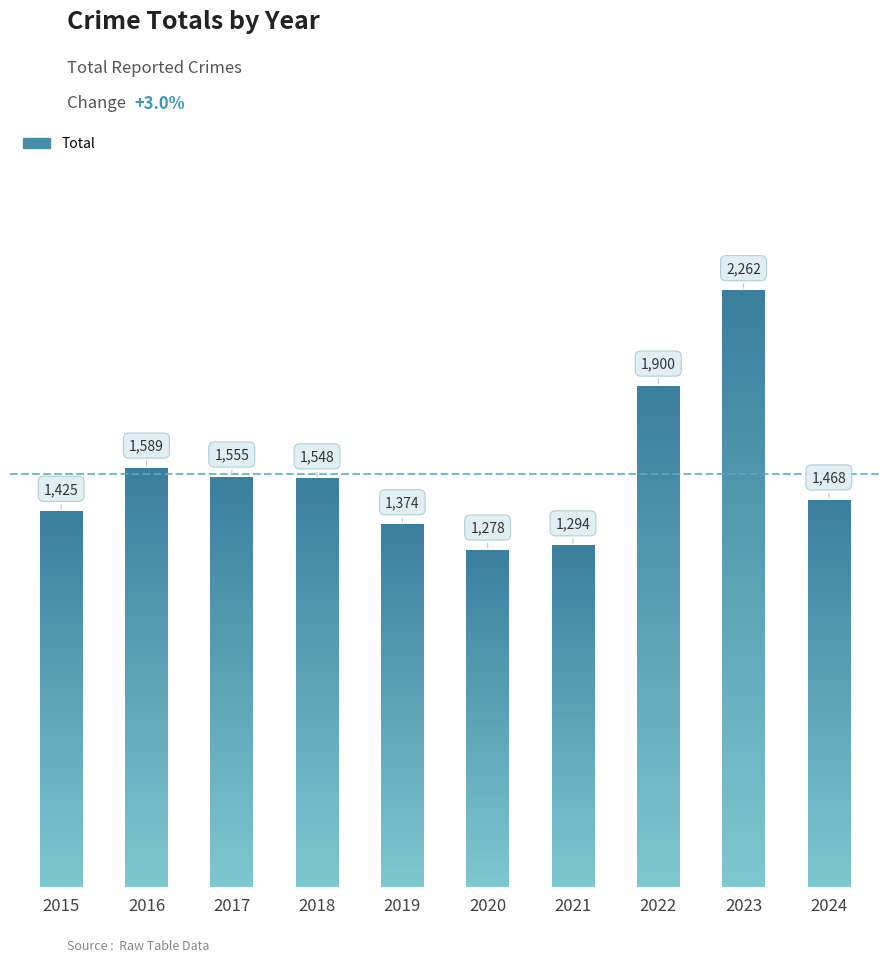

What is the sum of all values?

15693